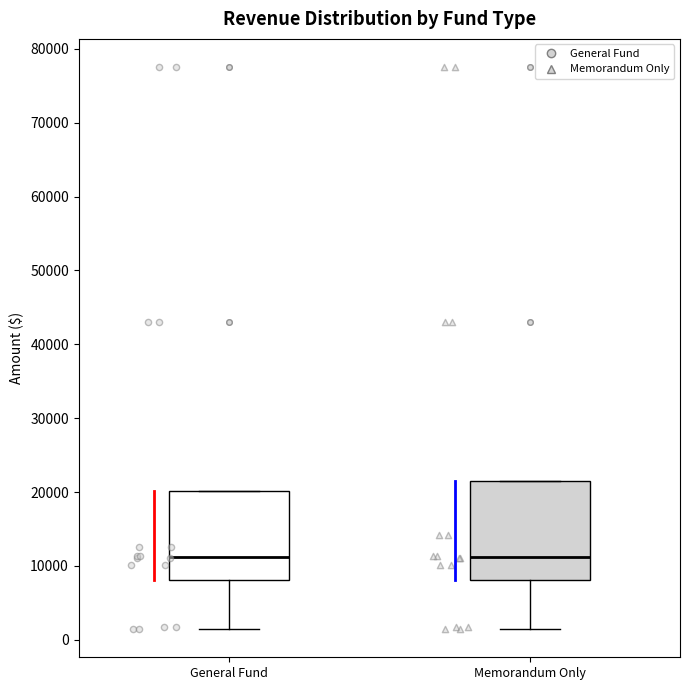

Reading left to right, read every box against the y-axis: the position of its median line, the range the box covers, and the ends of its whiskers. The values are not printed on the chart, so give them approximately, as read against the axis.

General Fund: median 11000, box 8000 to 20000, whiskers 1000 to 20000
Memorandum Only: median 11000, box 8000 to 21000, whiskers 1000 to 21000